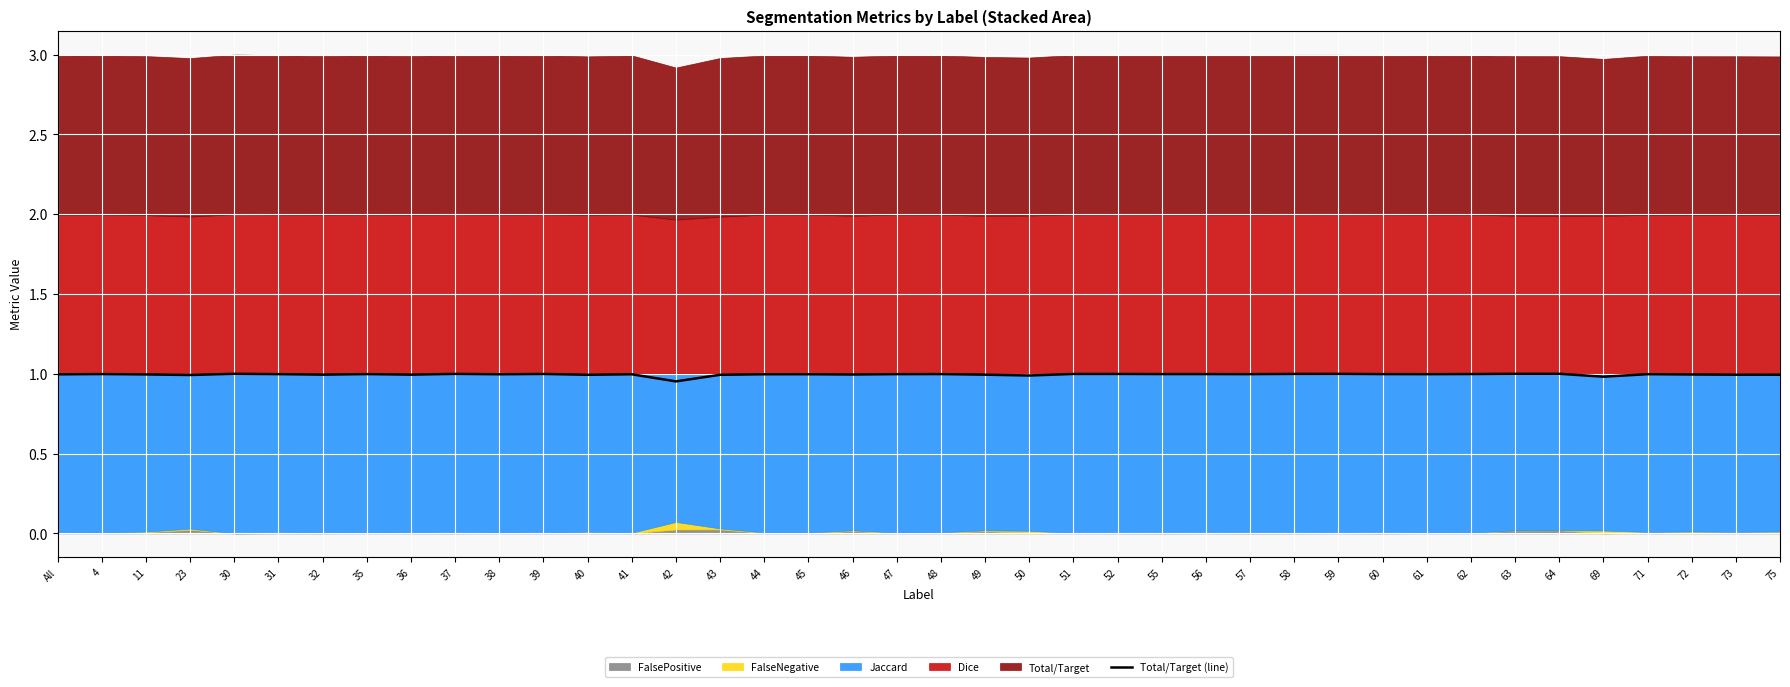

What position from the right is 64?

6